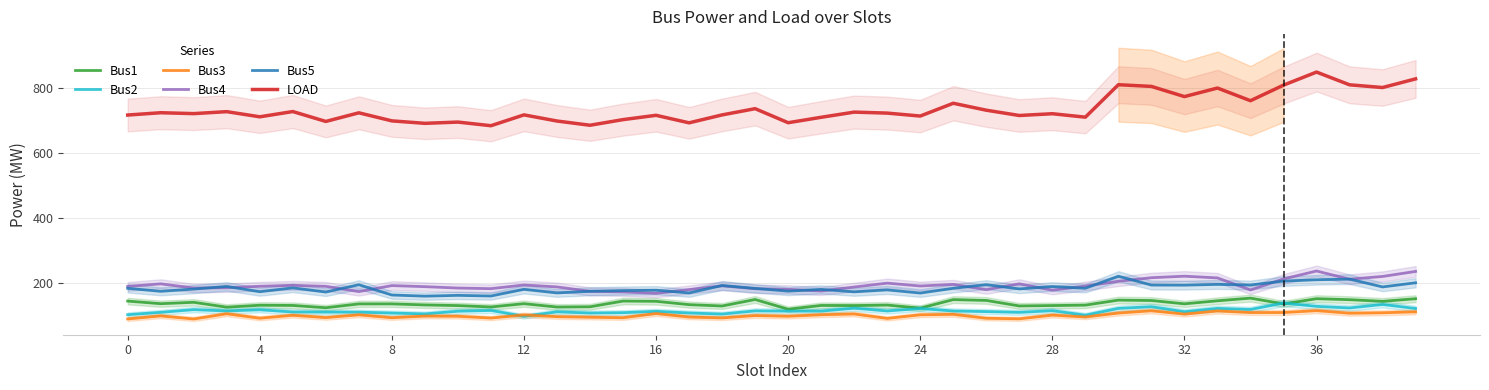

Between which two adjacent categories do Bus1 and Bus2 first intersect?

34 and 35